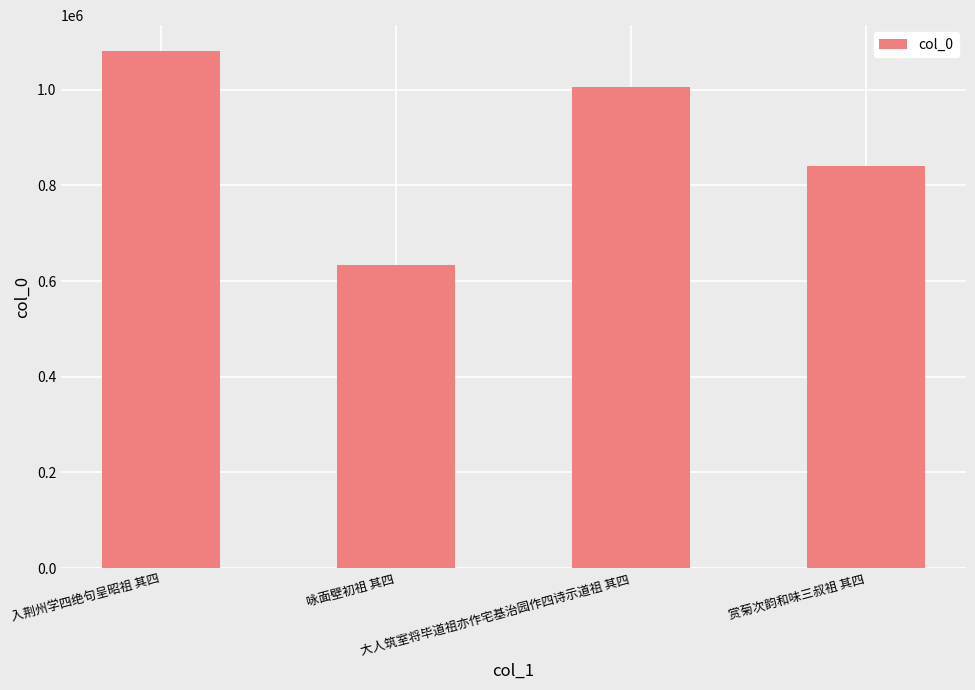

The chart shows a value of 860269 at 咏面壁初祖 其四. True or false?

False